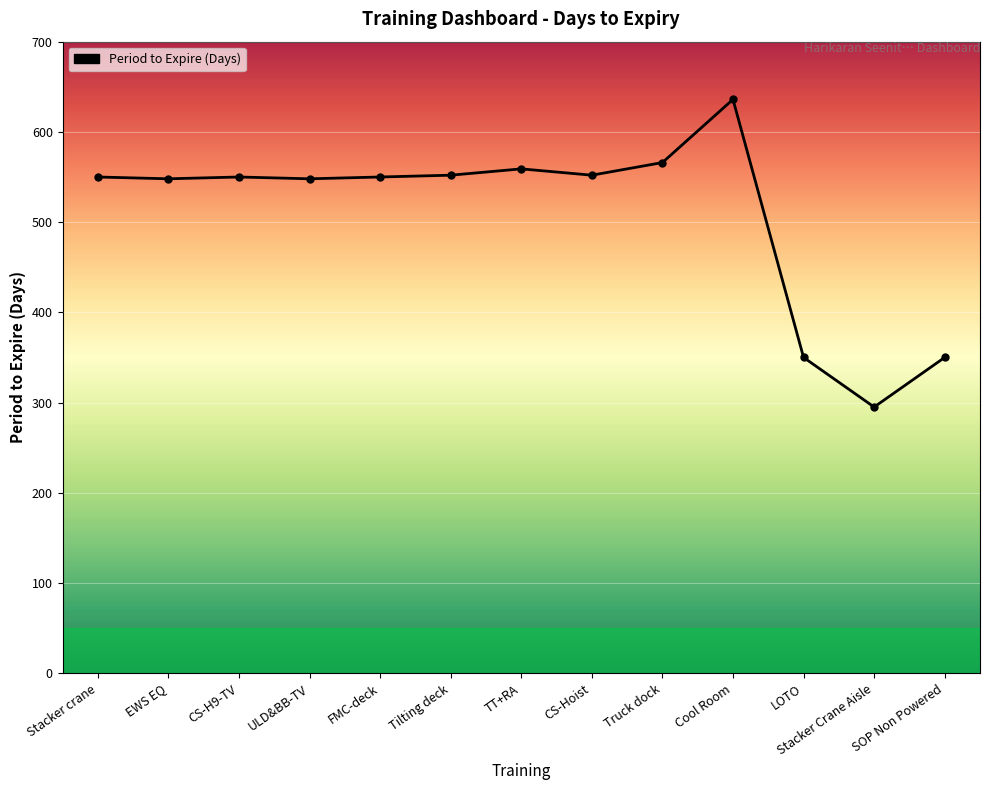

What value does the data have at SOP Non Powered, to the nearest 5?

350